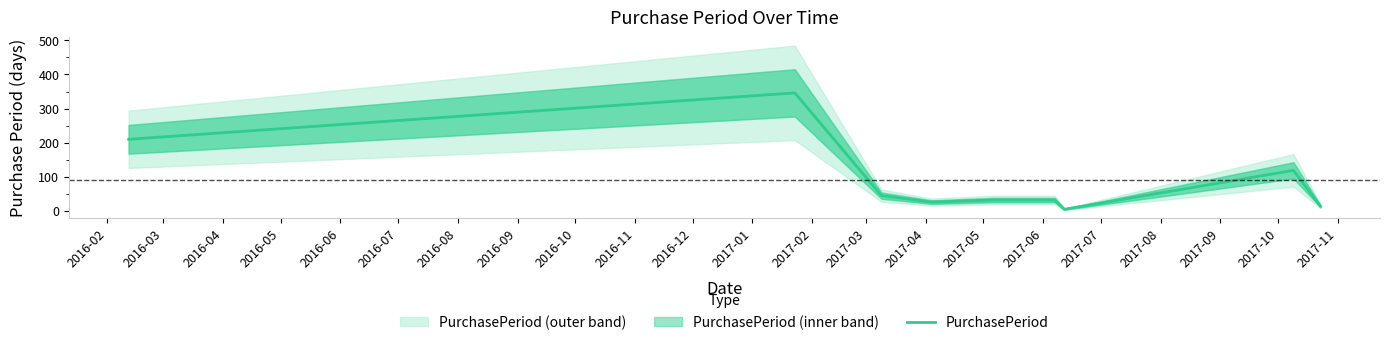

What is the highest value of the PurchasePeriod series?

346